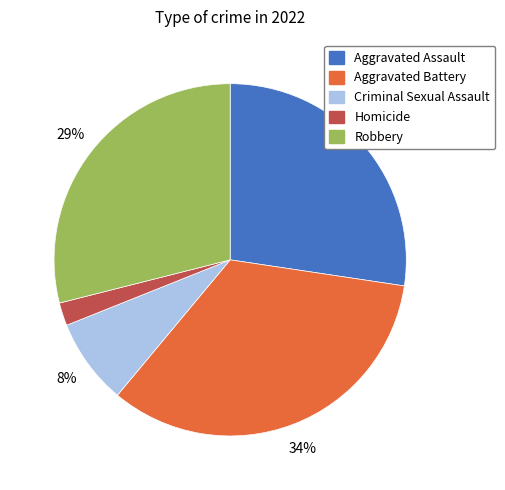

Is the sum of Aggravated Assault and Robbery greater than half?

Yes